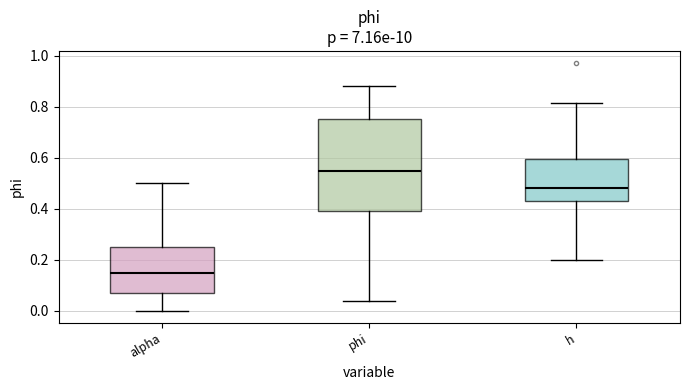

Where does the lower whisker of the box for alpha end on the y-axis? The values are not printed on the chart, so give them approximately, as read against the axis.

0.00